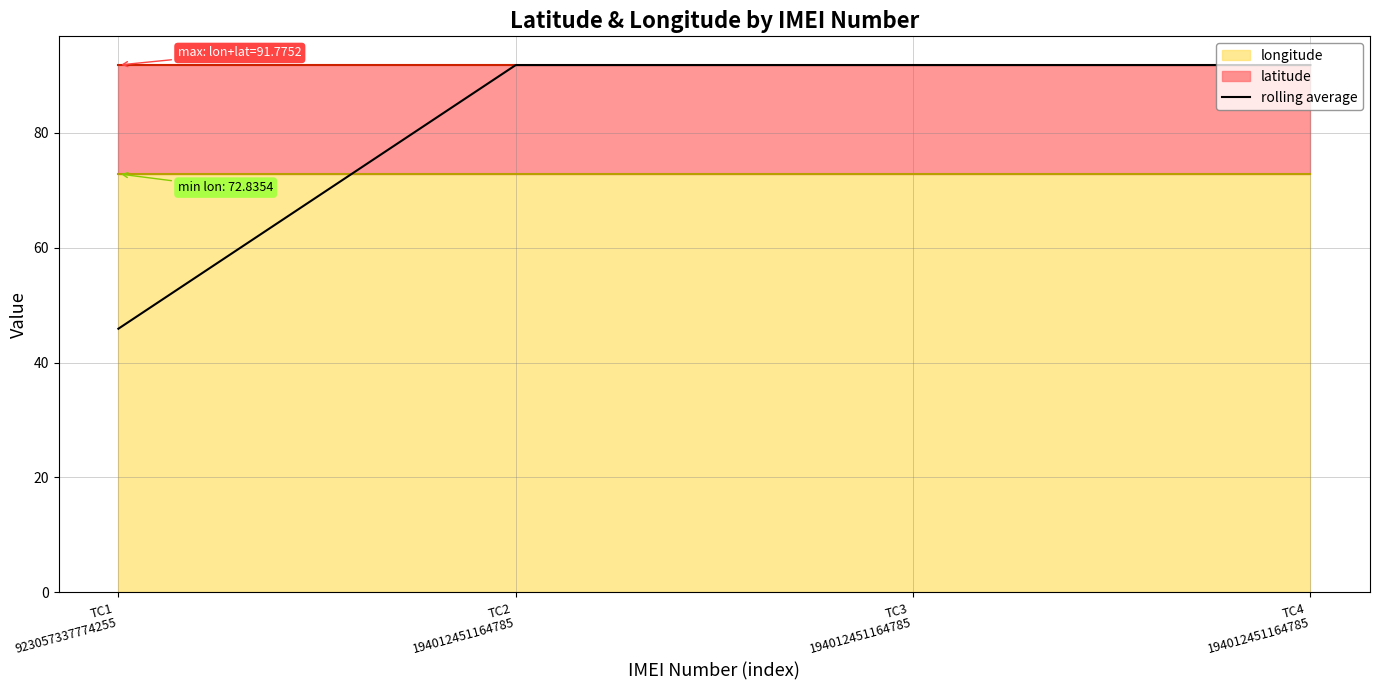

True or false: the data shows 22.6 at TC4
194012451164785.

False